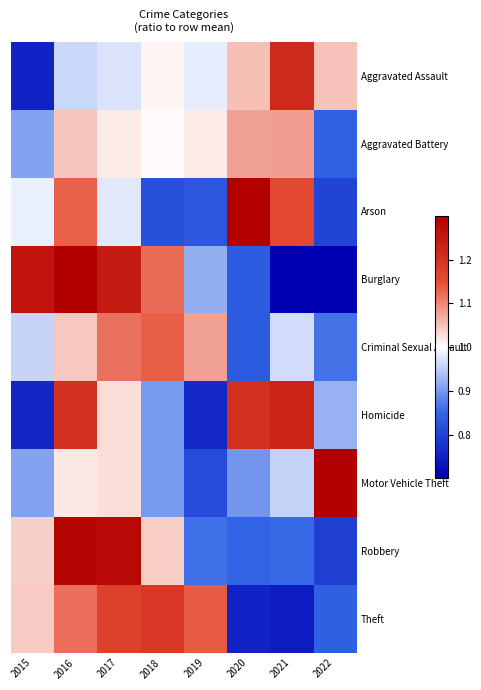

Between 2020 and 2022, which is larger?

2020